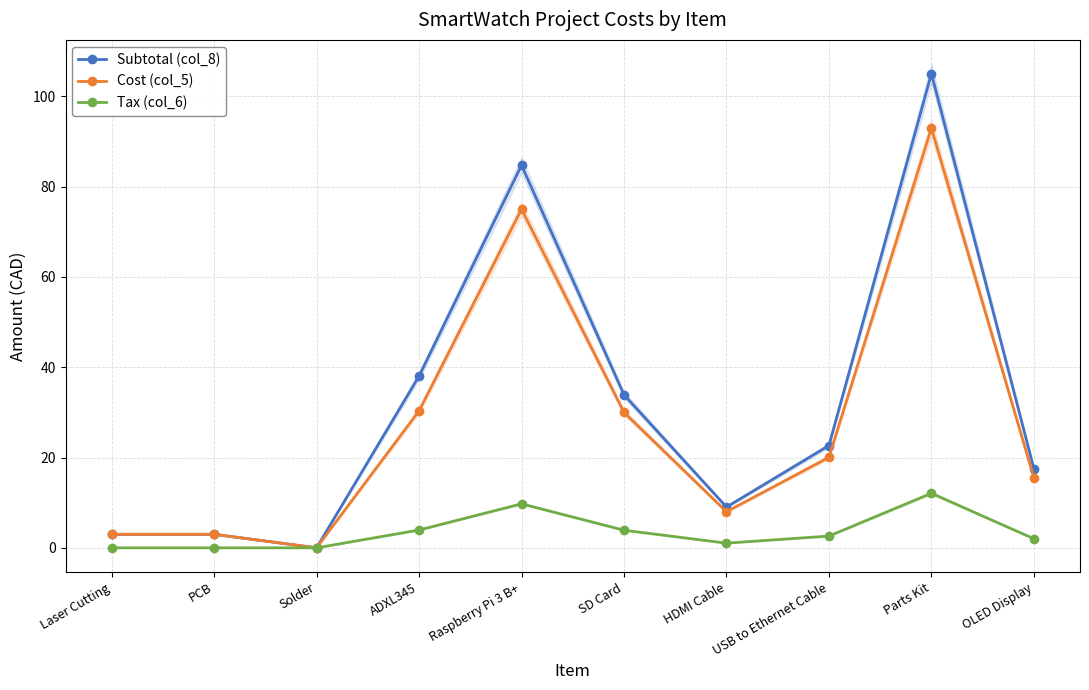

Which label corresponds to the largest value in the chart?

Parts Kit